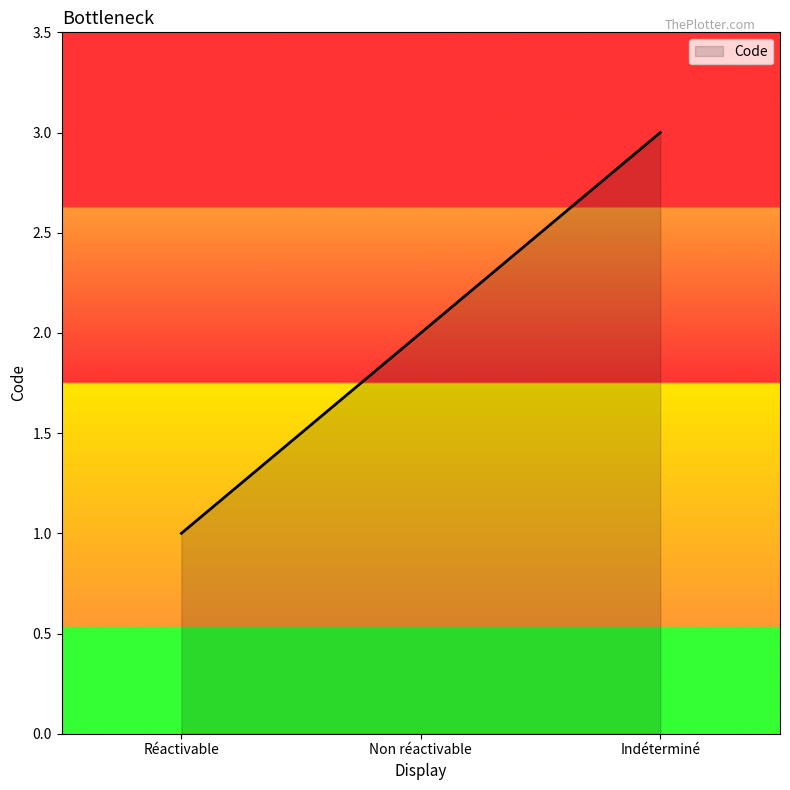

Which category has the highest value across all series?

Indéterminé